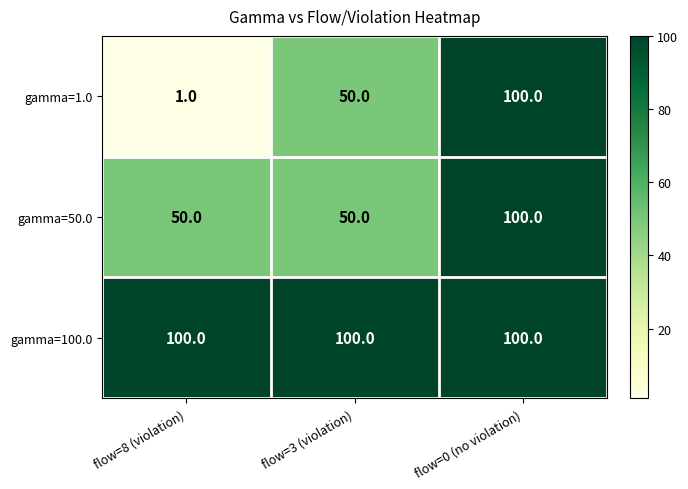

The value of gamma=50.0 at flow=0 (no violation) is 100. True or false?

True